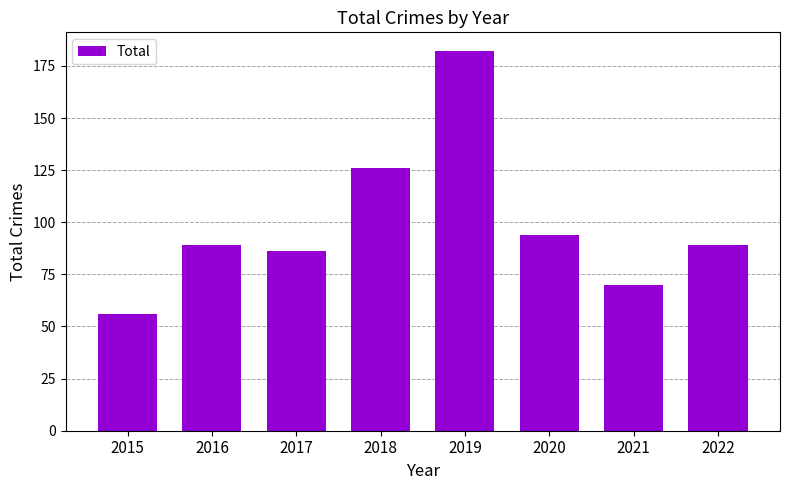

Which has a higher value, 2022 or 2021?

2022